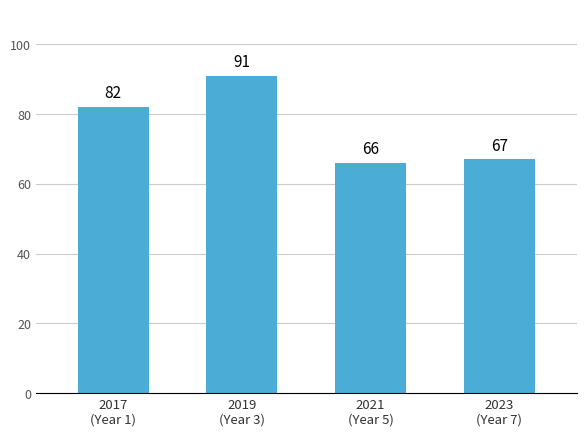

The chart shows a value of 28 at 2021
(Year 5). True or false?

False